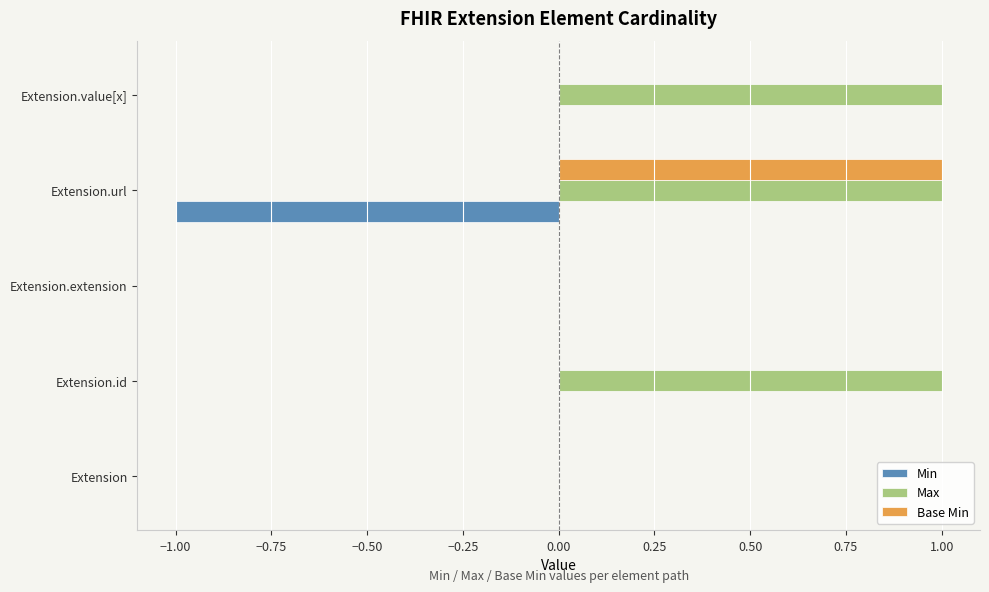

Is it true that Min equals -1 at Extension.extension?

False